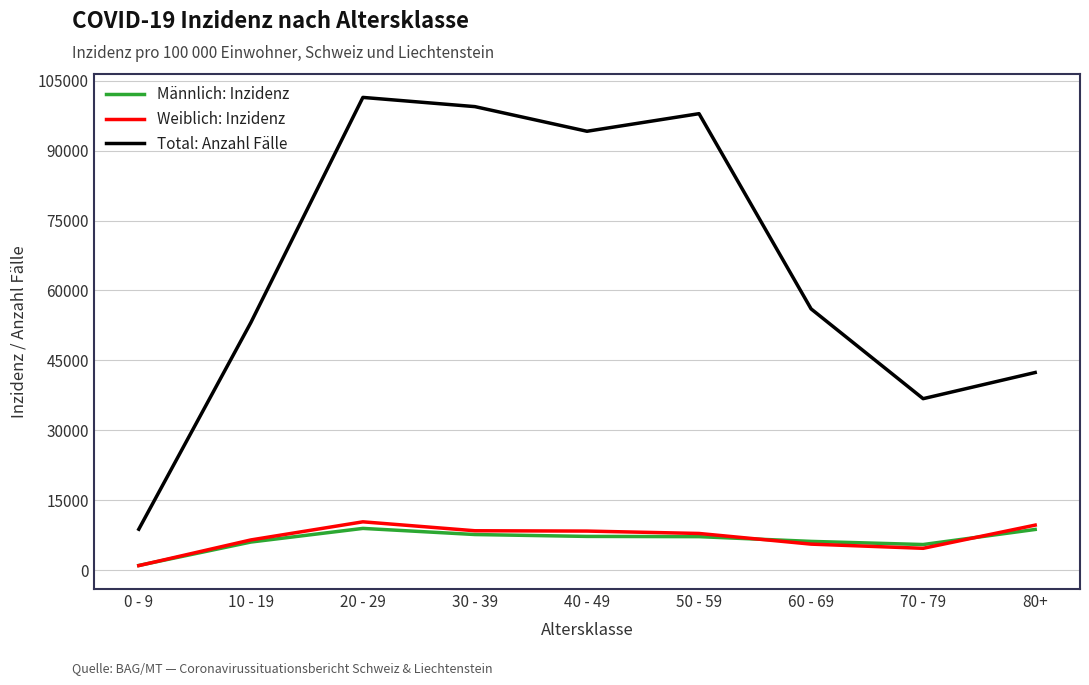

True or false: Total: Anzahl Fälle and Weiblich: Inzidenz cross at least once.

False